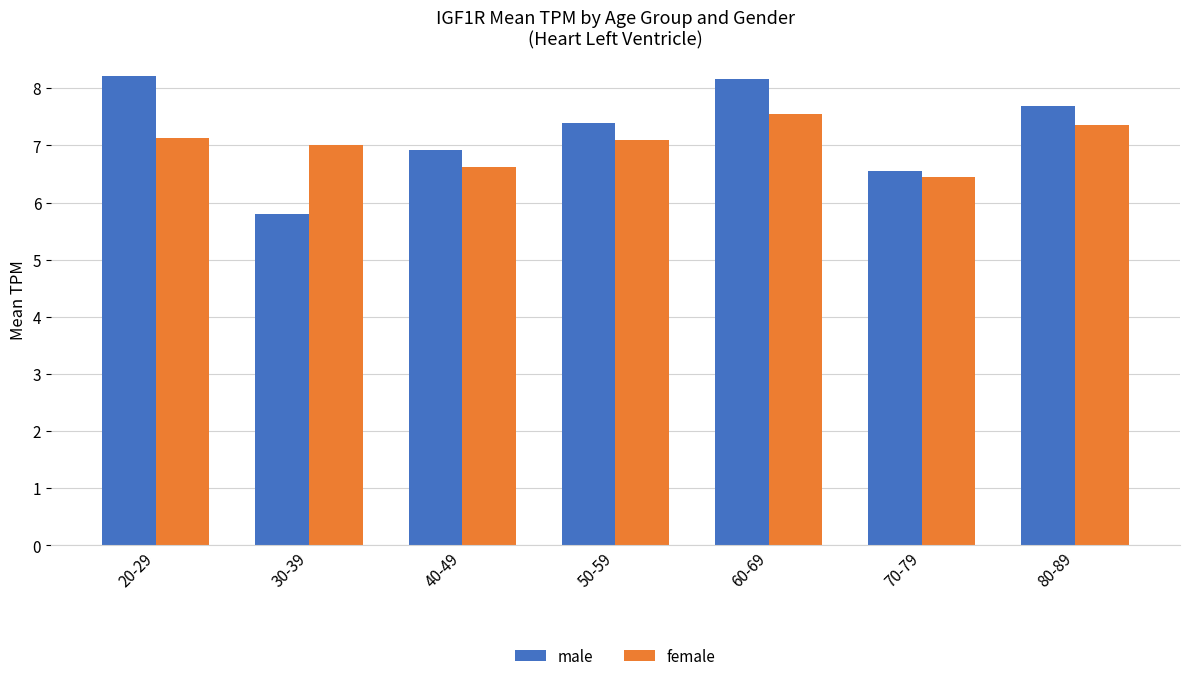

Does the chart contain stacked bars?

No